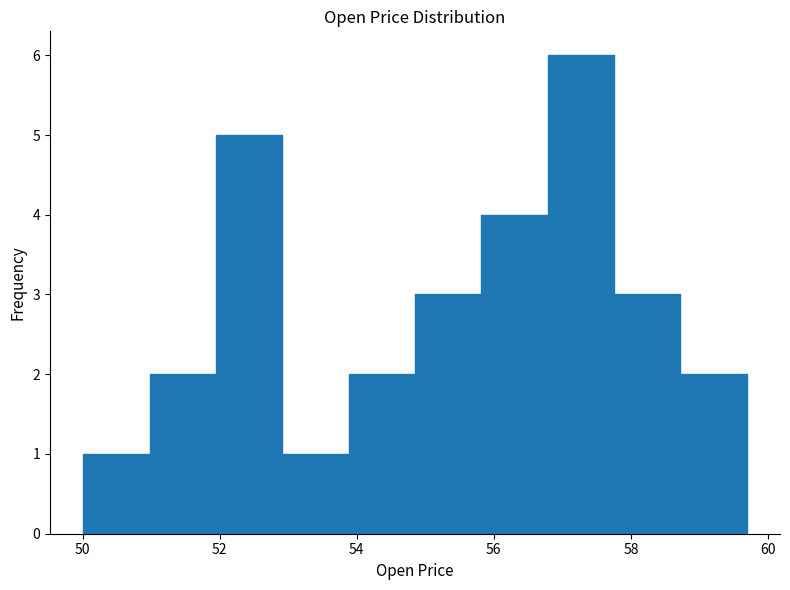

Reading left to right, transcribe this chart: for each bar, give the range it covers on the x-axis and its height. Neither the bar edges nor the heights are printed on the chart, so give them approximately, as read against the axes.

50.0 to 51.0: 1
51.0 to 52.0: 2
52.0 to 53.0: 5
53.0 to 53.8: 1
53.8 to 54.8: 2
54.8 to 55.8: 3
55.8 to 56.8: 4
56.8 to 57.8: 6
57.8 to 58.8: 3
58.8 to 59.6: 2